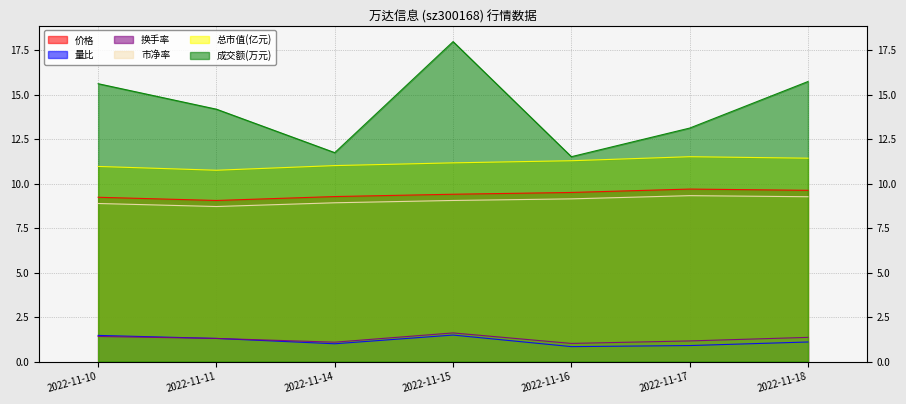

How many lines are shown in the chart?

6